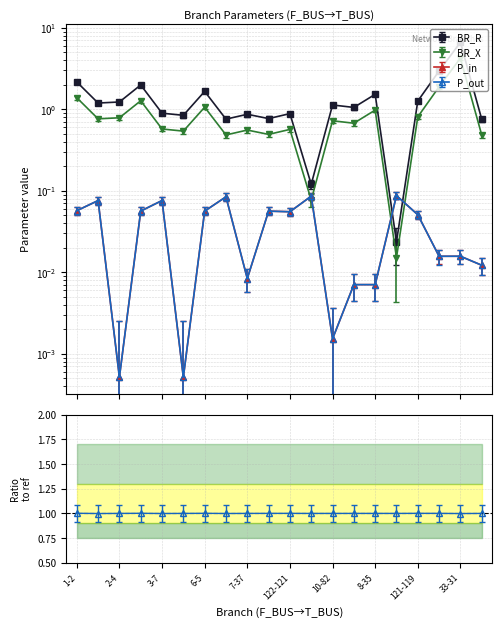

What is the difference between the maximum and minimum values in the BR_R series?

6.6